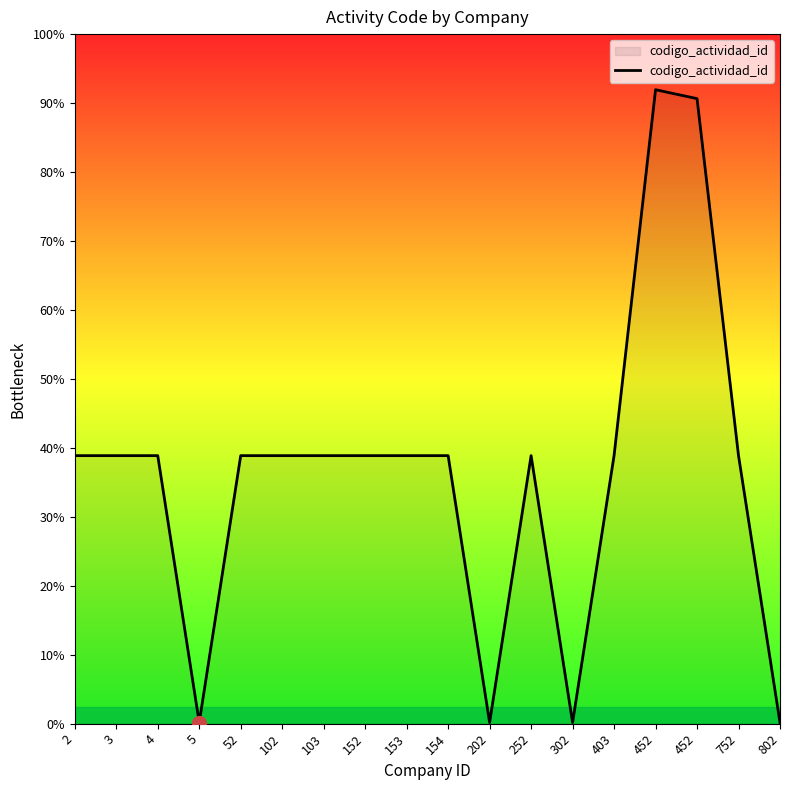

How many points are higher than both their immediate neighbors (excluding endpoints)?

2